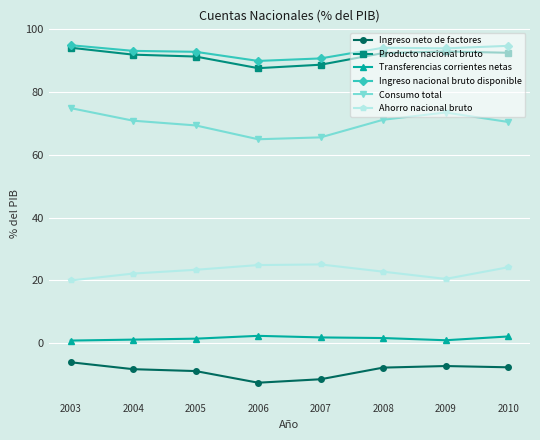

The Consumo total series shows 70.8 at 2004. True or false?

True